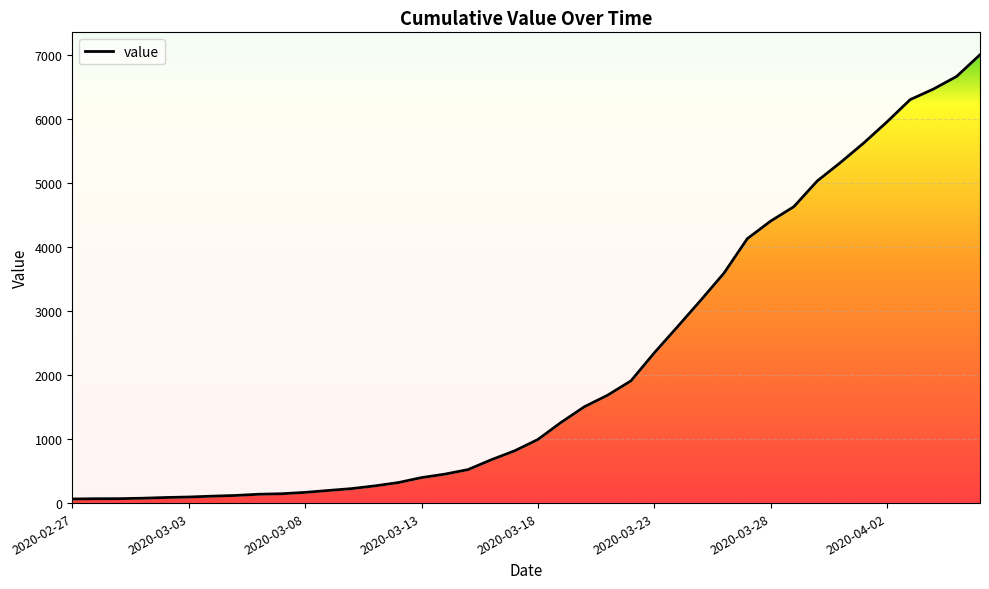

List the labels in order of value, largest first.

2020-04-06, 2020-04-05, 2020-04-04, 2020-04-03, 2020-04-02, 2020-04-01, 2020-03-31, 2020-03-30, 2020-03-29, 2020-03-28, 2020-03-27, 2020-03-26, 2020-03-25, 2020-03-24, 2020-03-23, 2020-03-22, 2020-03-21, 2020-03-20, 2020-03-19, 2020-03-18, 2020-03-17, 2020-03-16, 2020-03-15, 2020-03-14, 2020-03-13, 2020-03-12, 2020-03-11, 2020-03-10, 2020-03-09, 2020-03-08, 2020-03-07, 2020-03-06, 2020-03-05, 2020-03-04, 2020-03-03, 2020-03-02, 2020-03-01, 2020-02-29, 2020-02-28, 2020-02-27